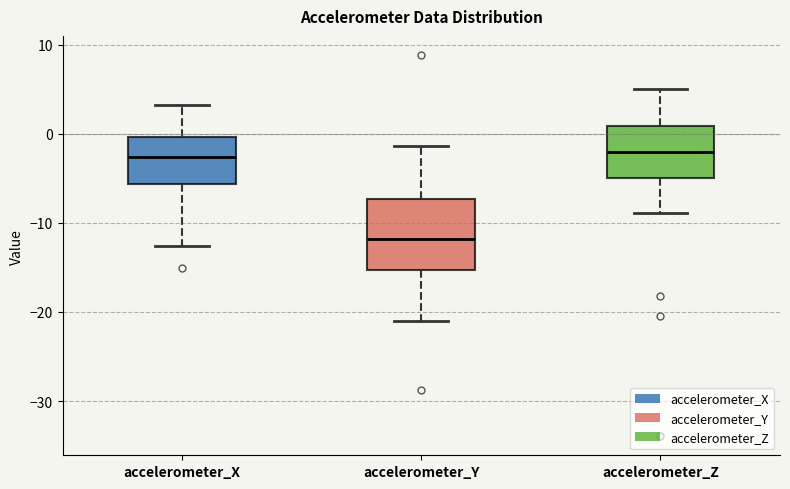

Where does the median line of the box for accelerometer_X sit on the y-axis? The values are not printed on the chart, so give them approximately, as read against the axis.

-3